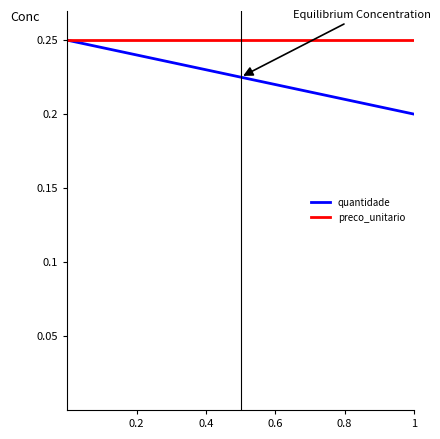

How many quantidade values are between 0 and 1?

2